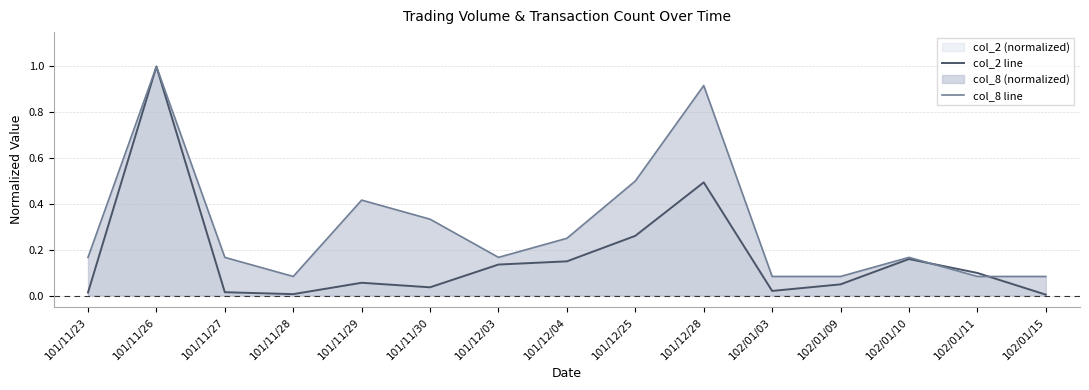

Is the value of col_2 line at 101/11/23 greater than the value of col_8 line at 102/01/03?

No